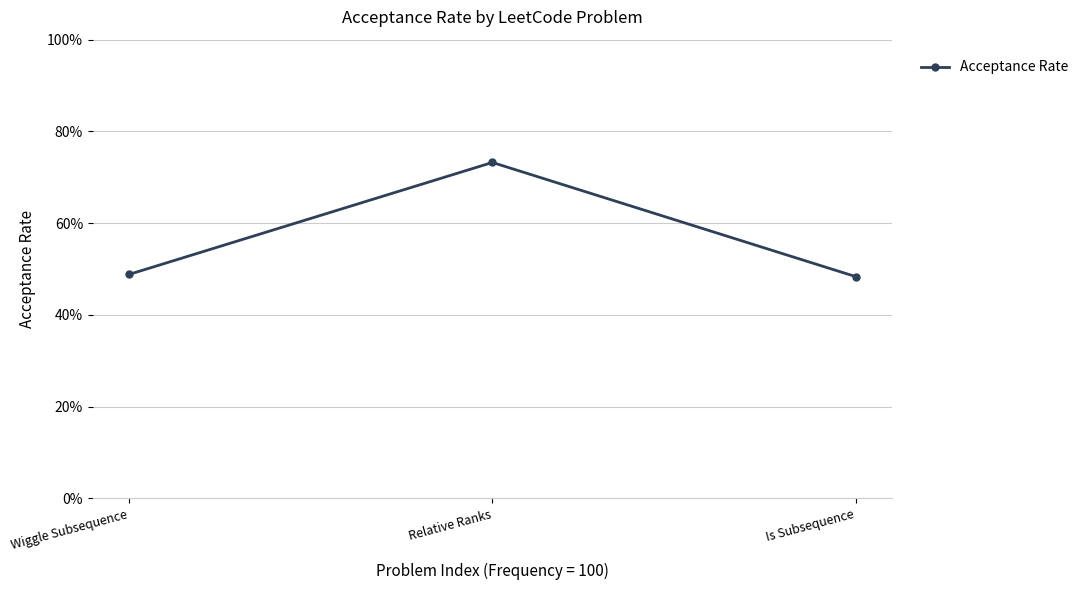

Count the values in the range 0 to 1.

3